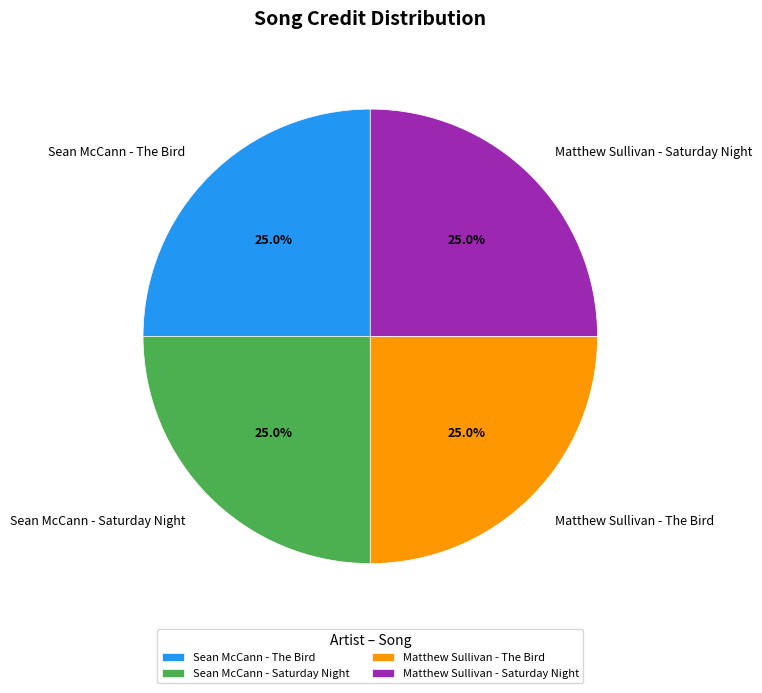

What percentage is NOT represented by Matthew Sullivan - The Bird?

75.0%